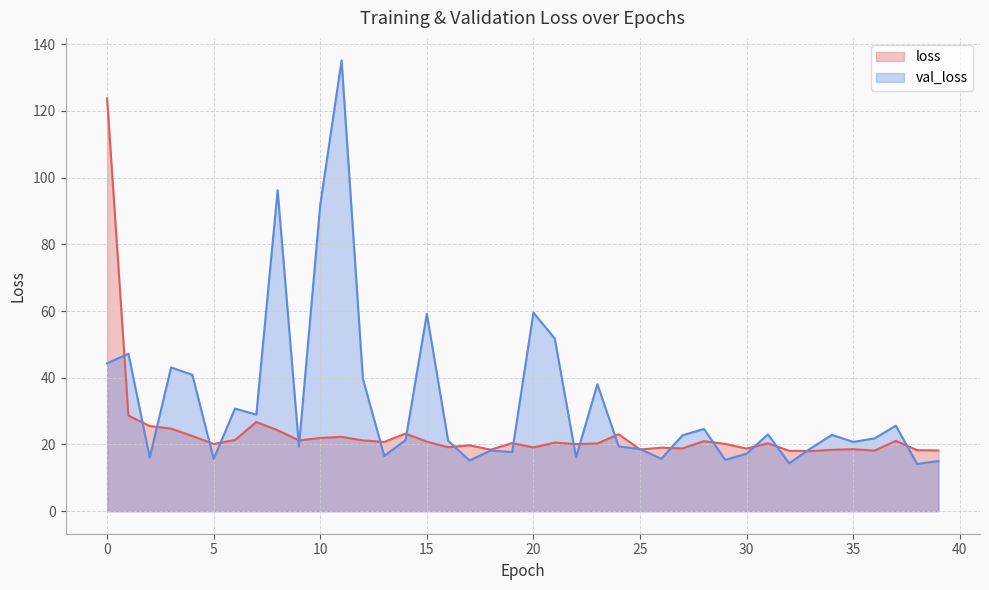

What is the sum of the val_loss values at 22 and 36?

38.0